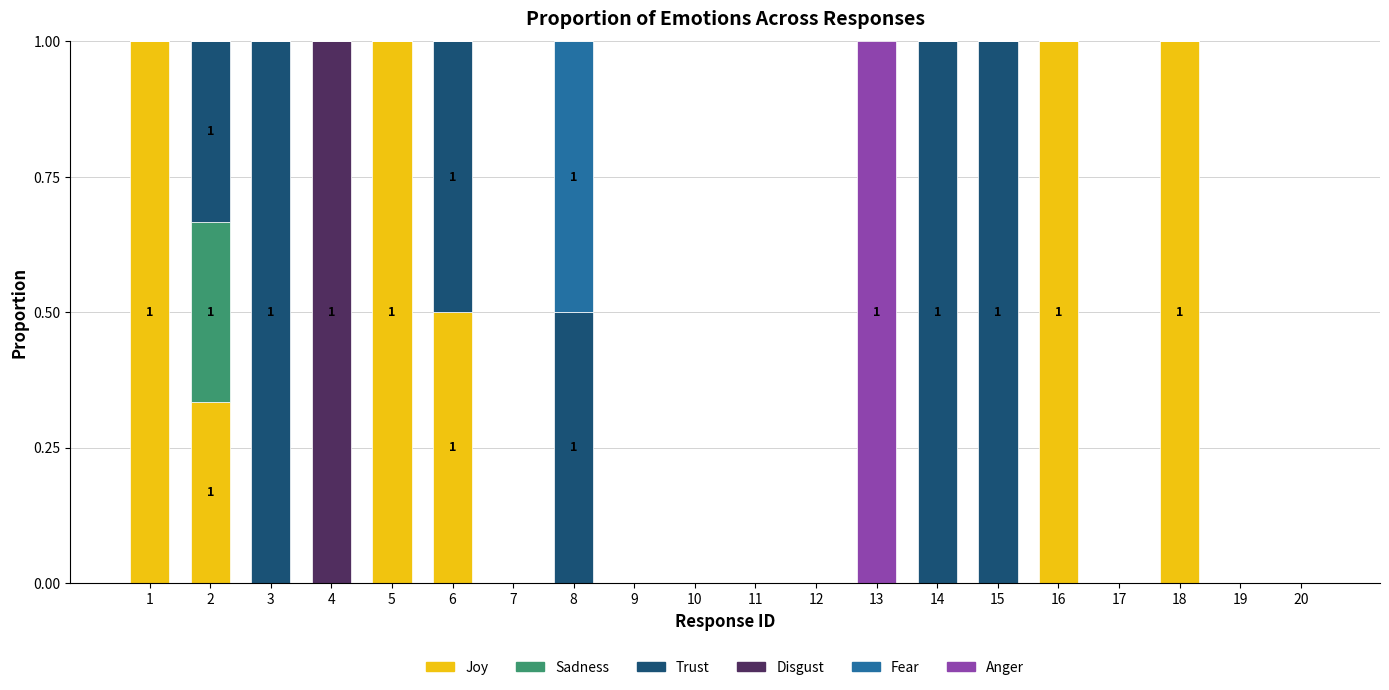

What is the total value across all series at 14?

1.0